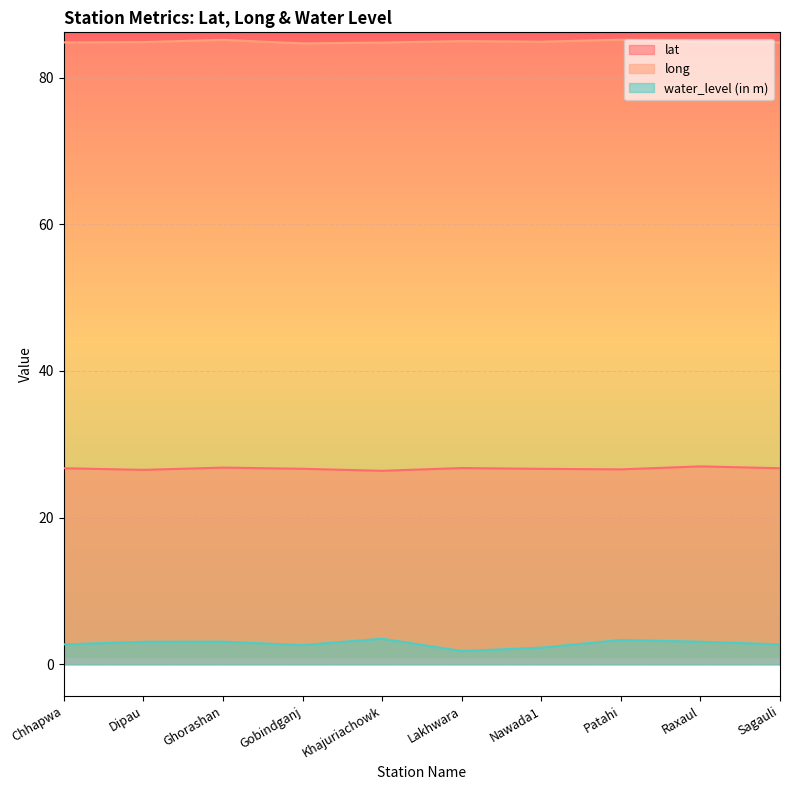

Where is the first local maximum for lat?

Ghorashan